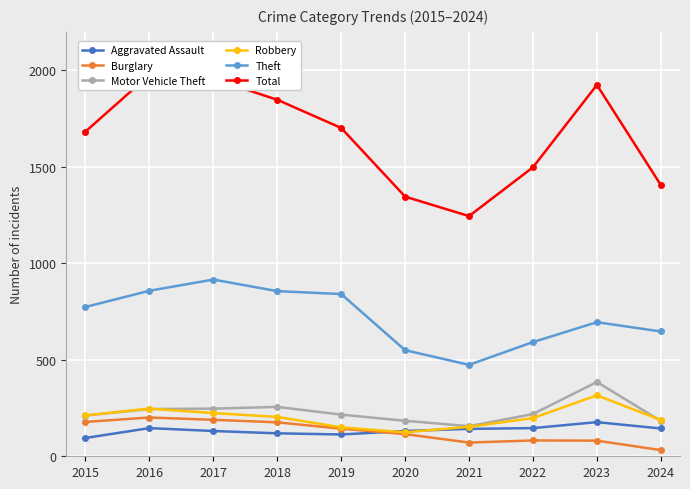

Reading right to left, transcribe all the data shown in this chart.

Aggravated Assault: 144	177	146	142	131	113	119	131	146	95
Burglary: 32	81	82	71	115	143	176	189	201	178
Motor Vehicle Theft: 183	385	219	156	184	216	256	247	245	211
Robbery: 188	316	198	153	124	150	204	224	247	212
Theft: 647	695	592	474	550	841	856	916	858	774
Total: 1406	1925	1498	1245	1346	1702	1848	1957	1977	1683